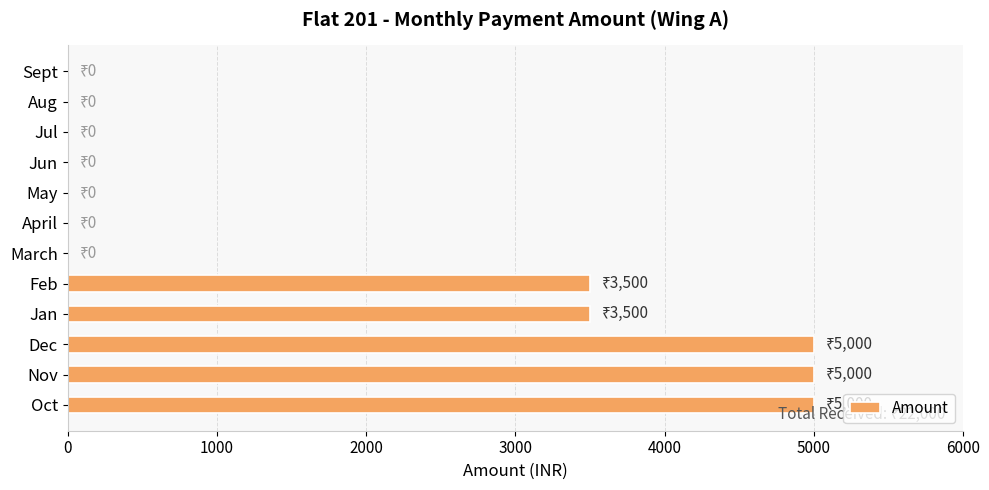

Is it true that the value at Oct is 2493?

False